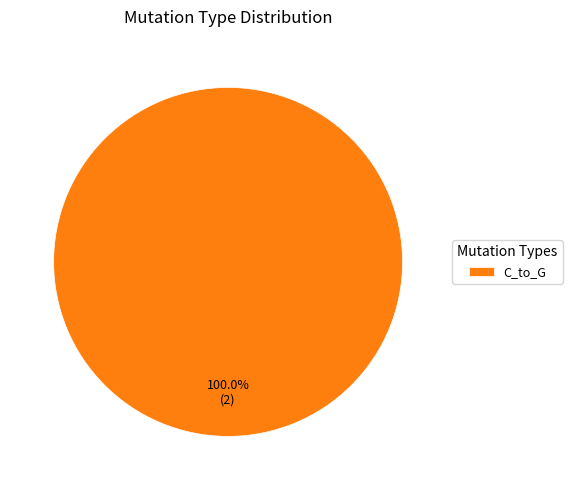

Rank the categories by value from highest to lowest.

C_to_G